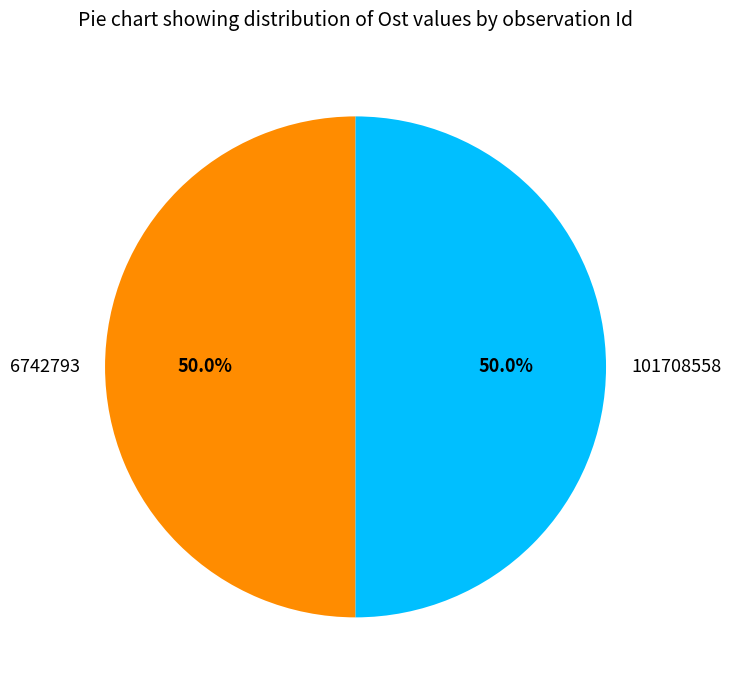

To the nearest percent, what portion does 6742793 represent?

50%